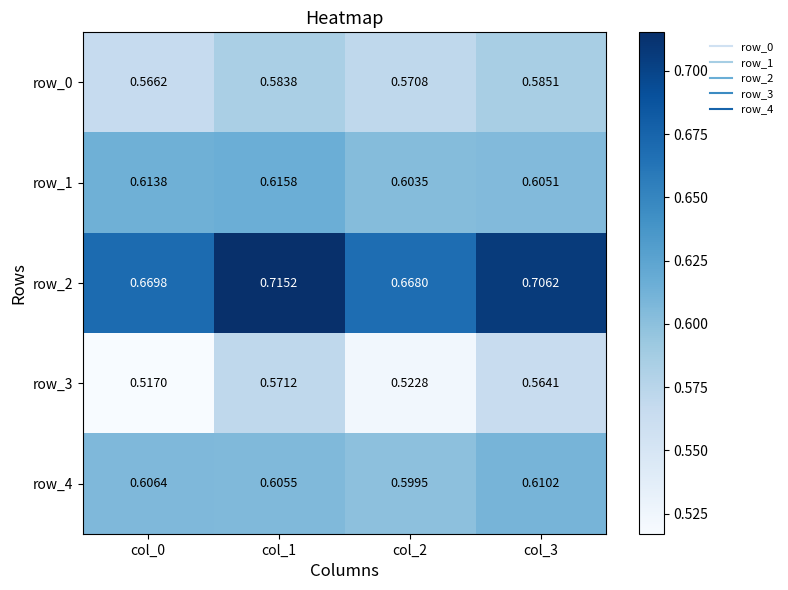

Is the value of row_2 at col_1 greater than the value of row_0 at col_1?

Yes